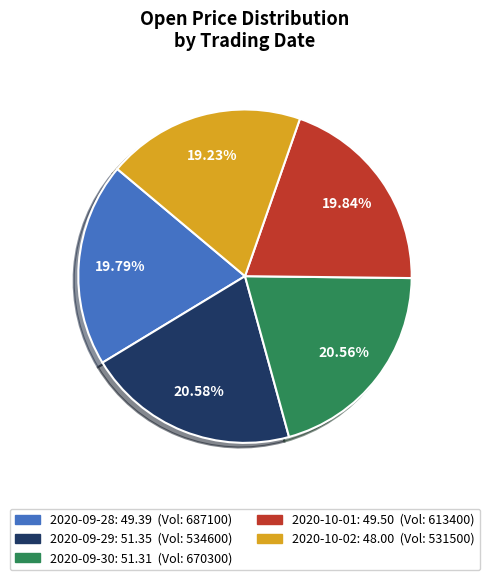

Is there a majority slice in this chart?

No